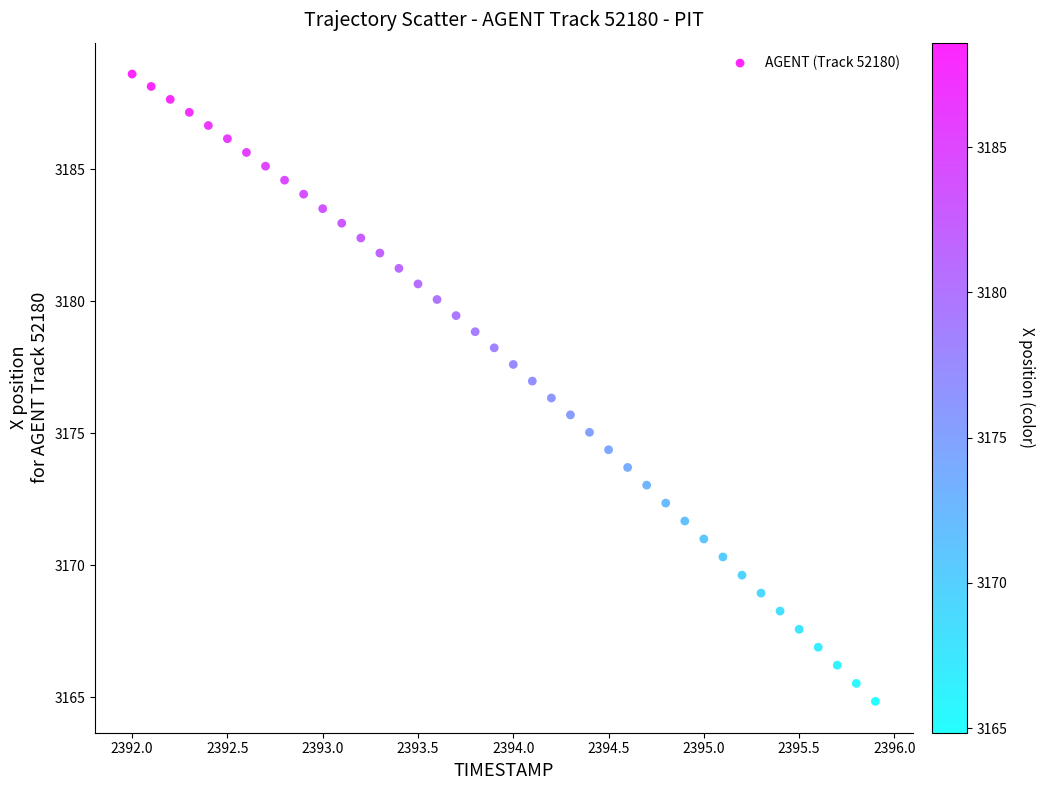

What is the range of Y values (max minus min)?

23.8